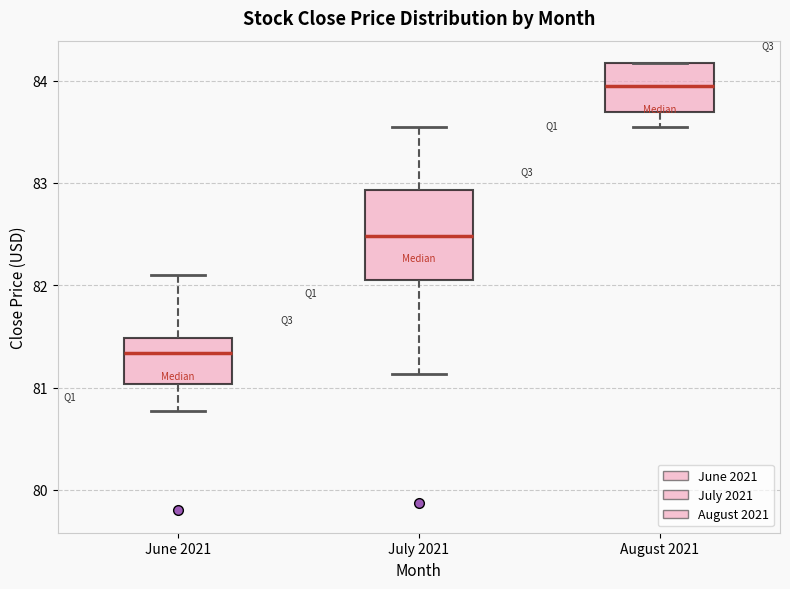

Reading left to right, transcribe this box plot: for each box, give where its median line is, the range the box spans, and where its two whiskers end, as read against the y-axis. The values are not printed on the chart, so give them approximately, as read against the axis.

June 2021: median 81.3, box 81.0 to 81.5, whiskers 80.8 to 82.1
July 2021: median 82.5, box 82.1 to 82.9, whiskers 81.1 to 83.5
August 2021: median 83.9, box 83.7 to 84.2, whiskers 83.5 to 84.2